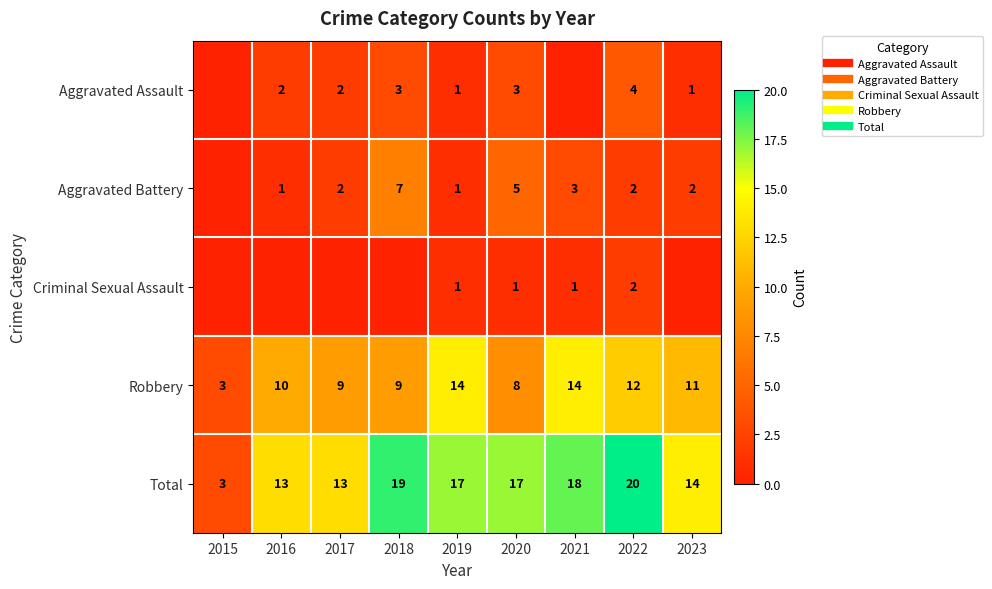

Is it true that Robbery equals 11 at 2023?

True